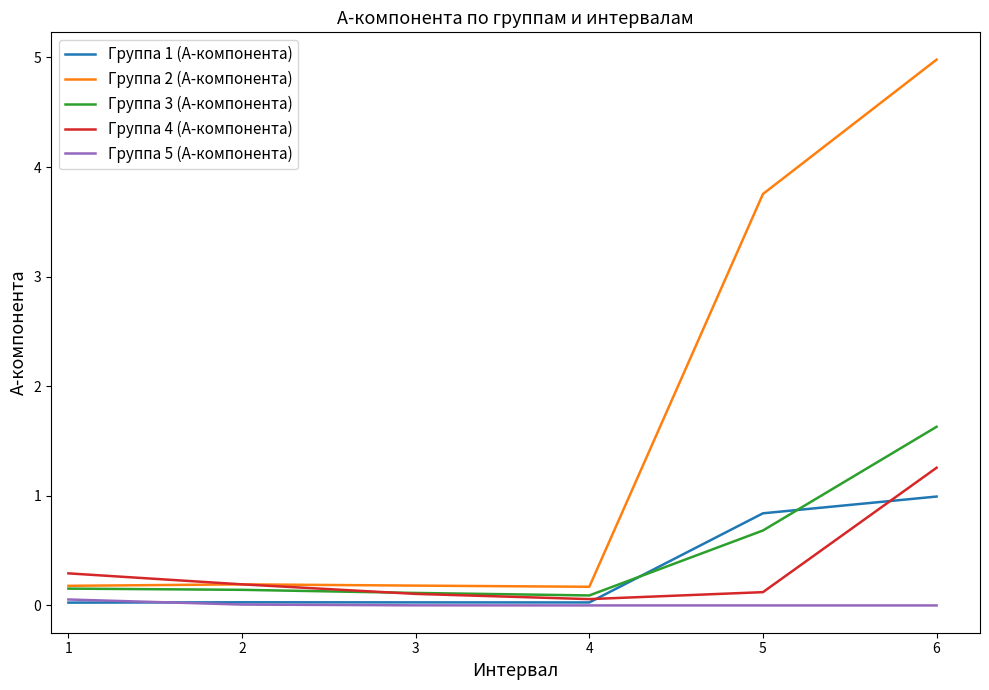

Which label corresponds to the largest value in the chart?

6